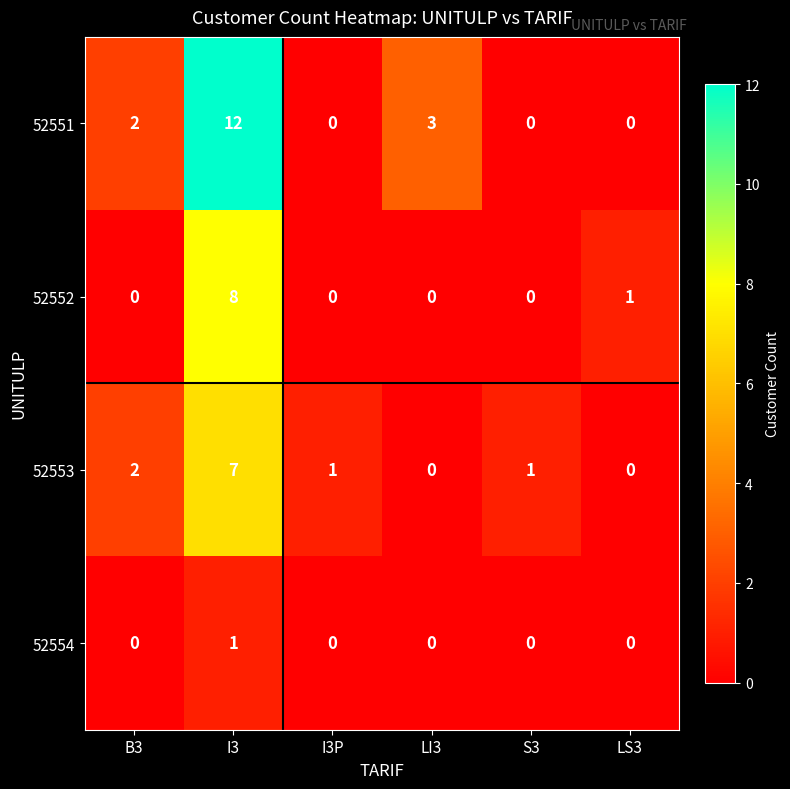

The 52554 series shows 0 at S3. True or false?

True